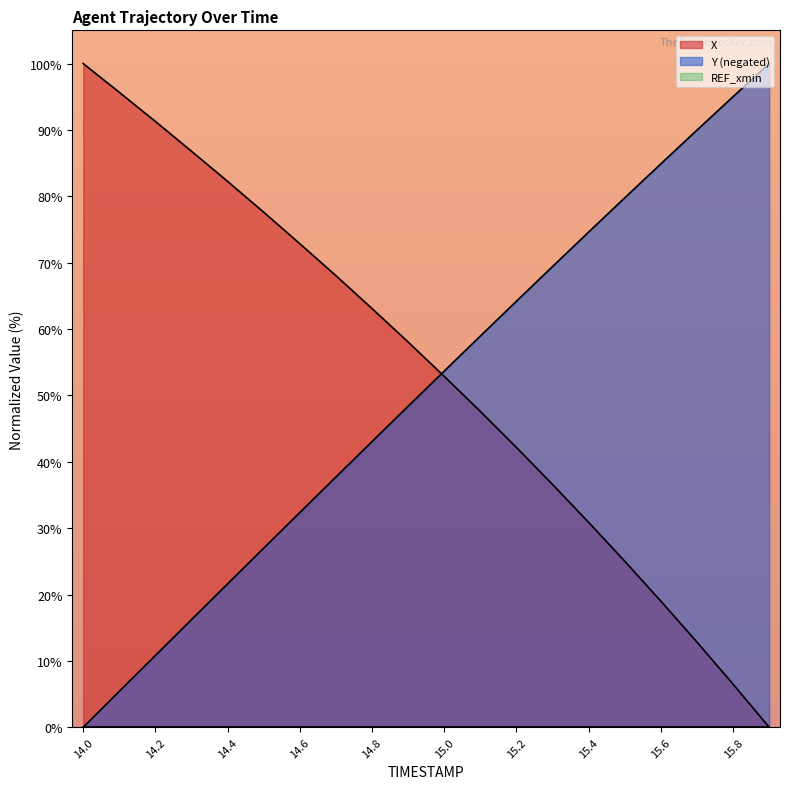

How many lines are shown in the chart?

3